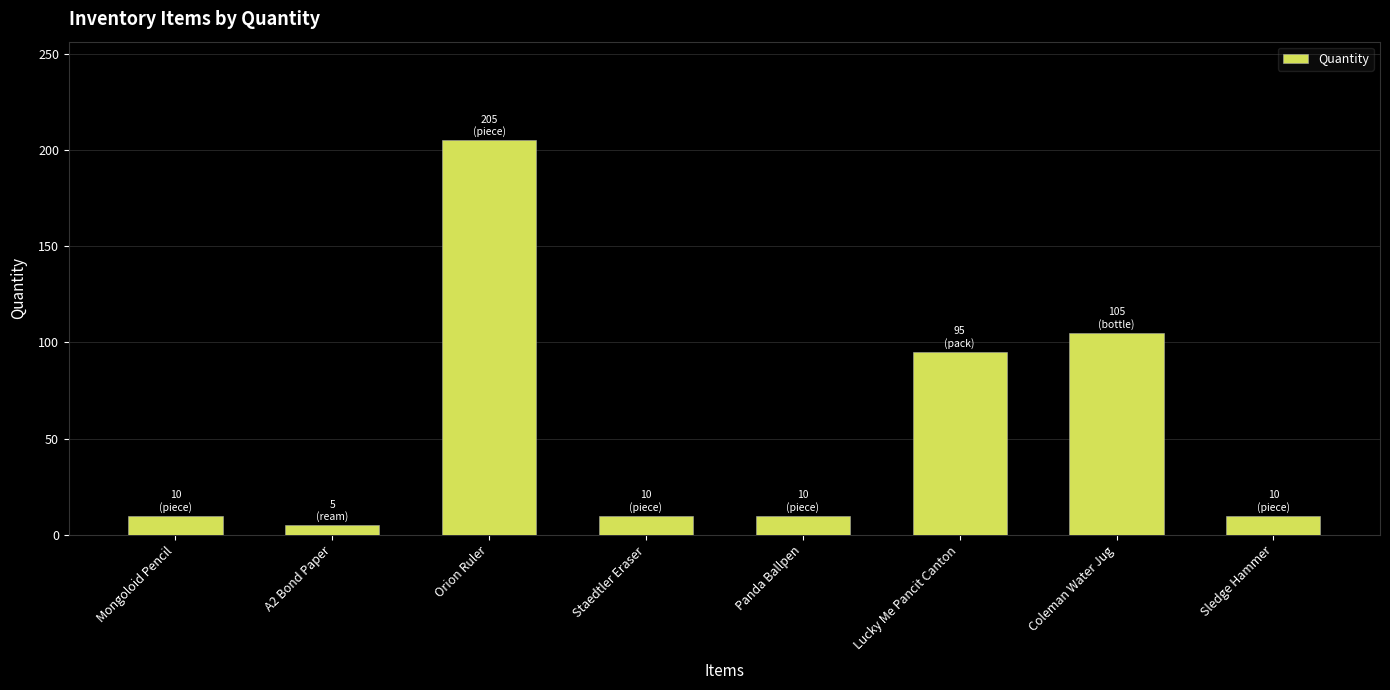

What is the label of the 8th bar from the left?

Sledge Hammer